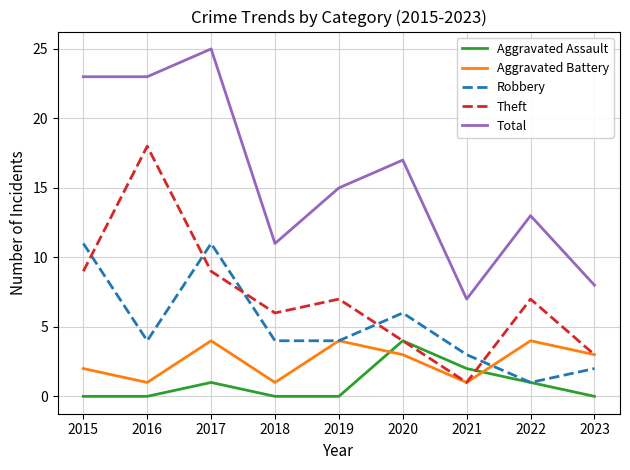

At 2017, list the series in order from largest to smallest.

Total, Robbery, Theft, Aggravated Battery, Aggravated Assault